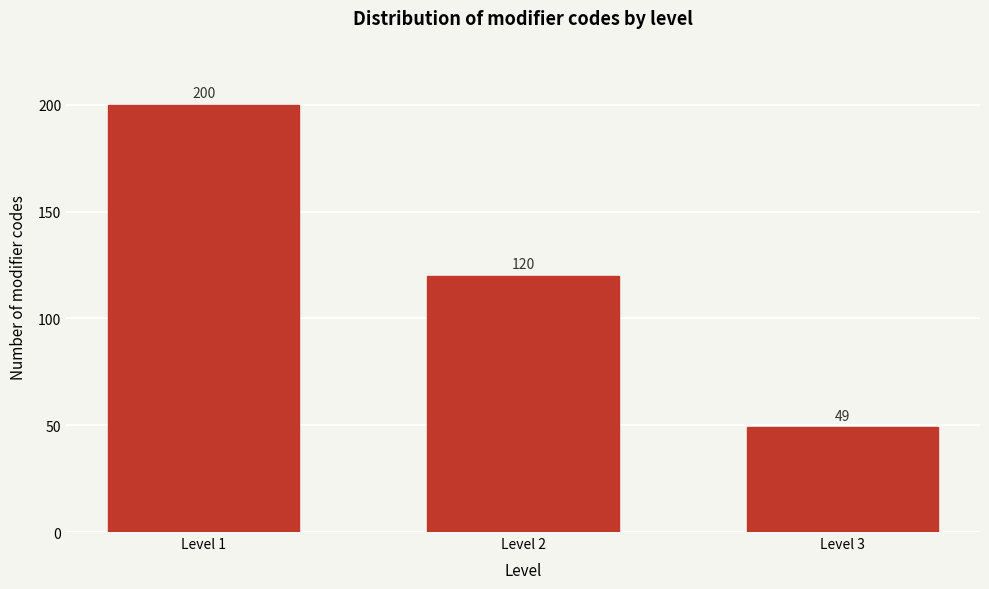

Reading right to left, transcribe all the data shown in this chart.

49	120	200